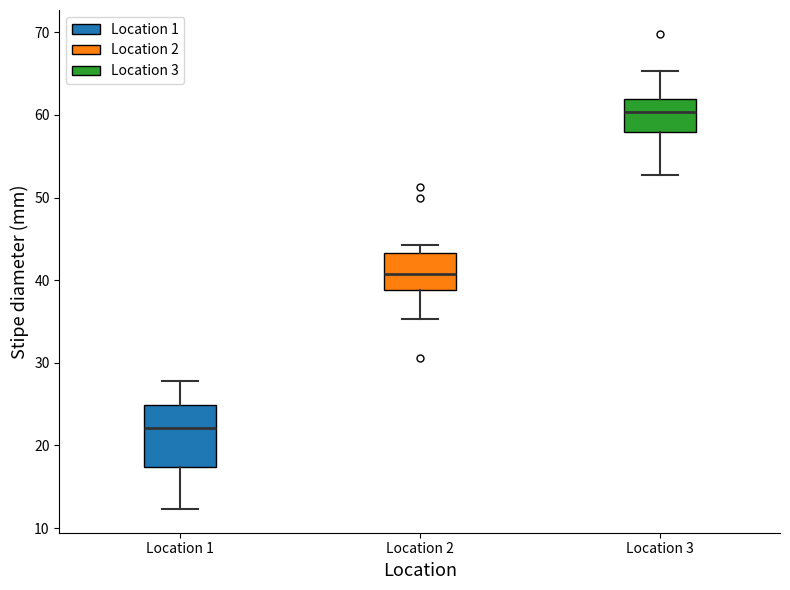

Reading left to right, transcribe this box plot: for each box, give where its median line is, the range the box spans, and where its two whiskers end, as read against the y-axis. The values are not printed on the chart, so give them approximately, as read against the axis.

Location 1: median 22, box 17 to 25, whiskers 12 to 28
Location 2: median 41, box 39 to 43, whiskers 35 to 44
Location 3: median 60, box 58 to 62, whiskers 53 to 65